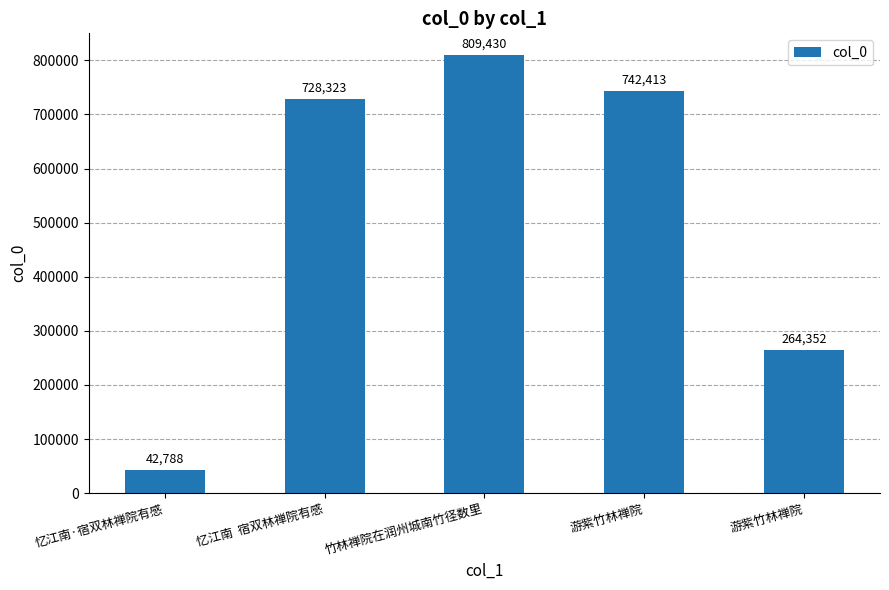

How many data points are less than 728323?

2